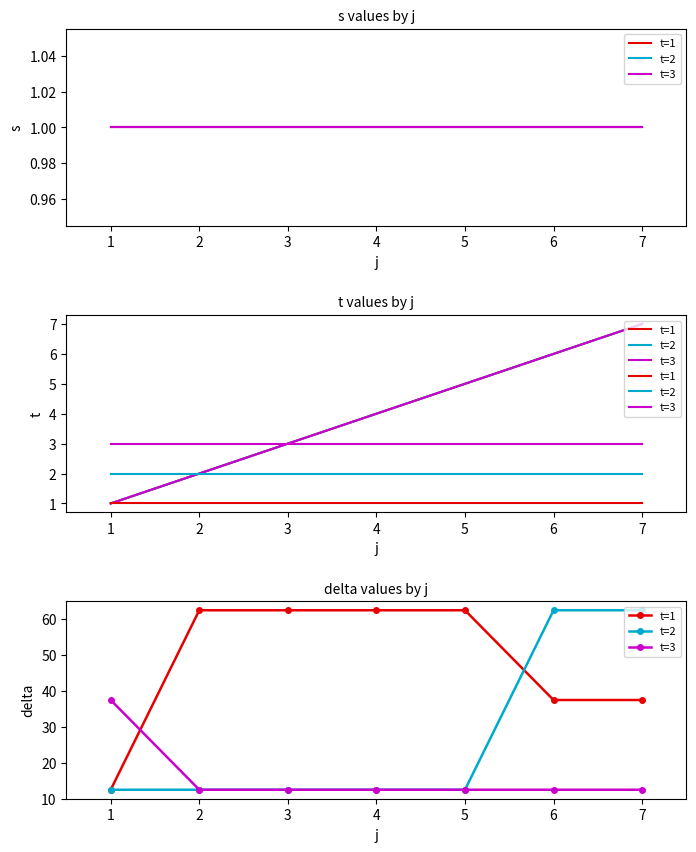

Is the value of t=1 at 2 greater than the value of t=2 at 3?

Yes